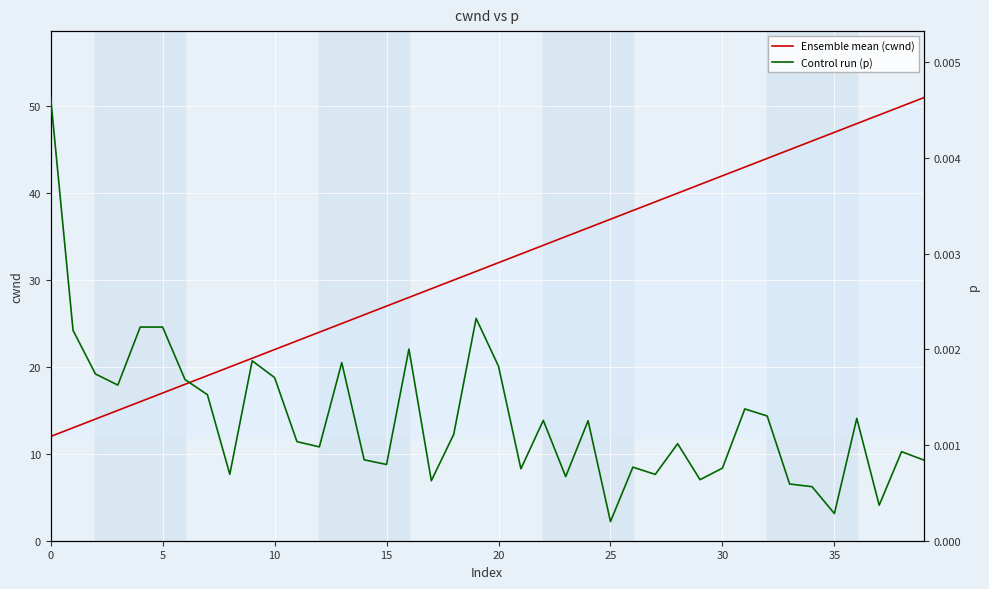

What is the highest value of the Ensemble mean (cwnd) series?

51